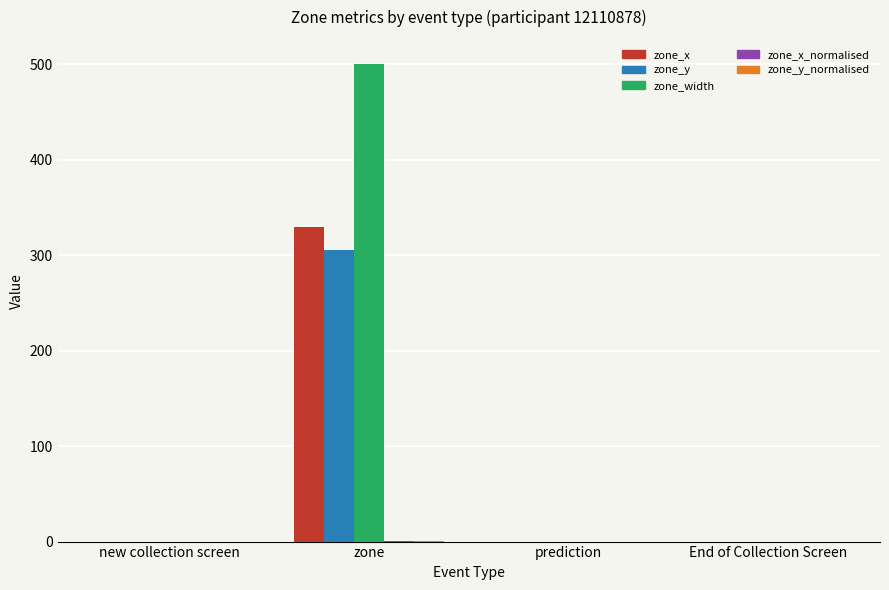

The value of zone_width at prediction is 0.0. True or false?

True